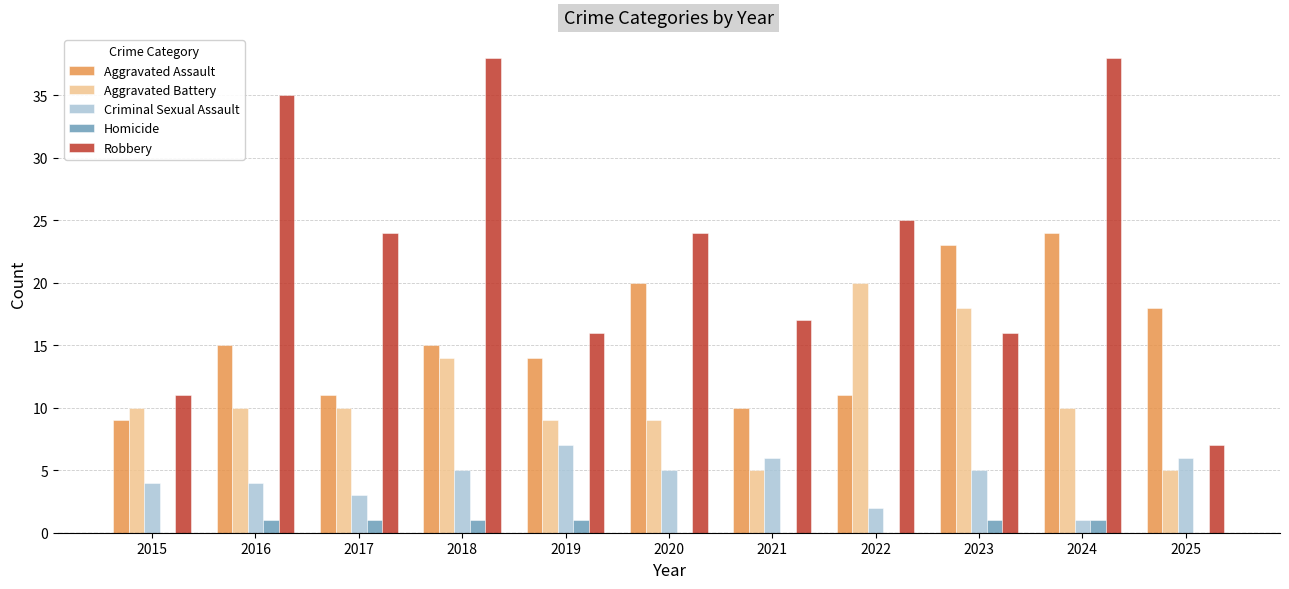

How many data points does each series have?

11